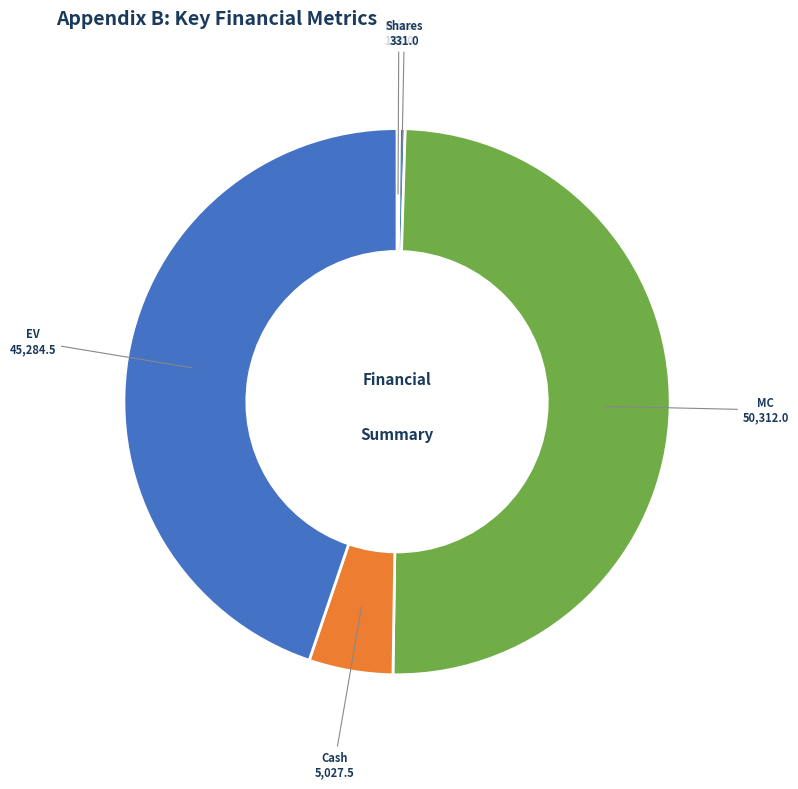

Is it true that Cash is 5% of the pie?

True